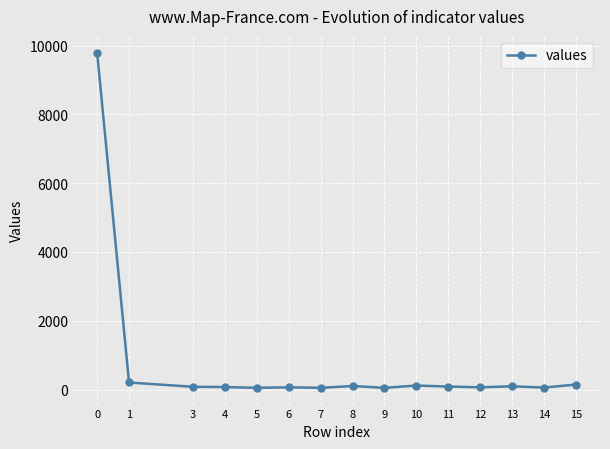

What is the sum of the values at 12 and 13?

161